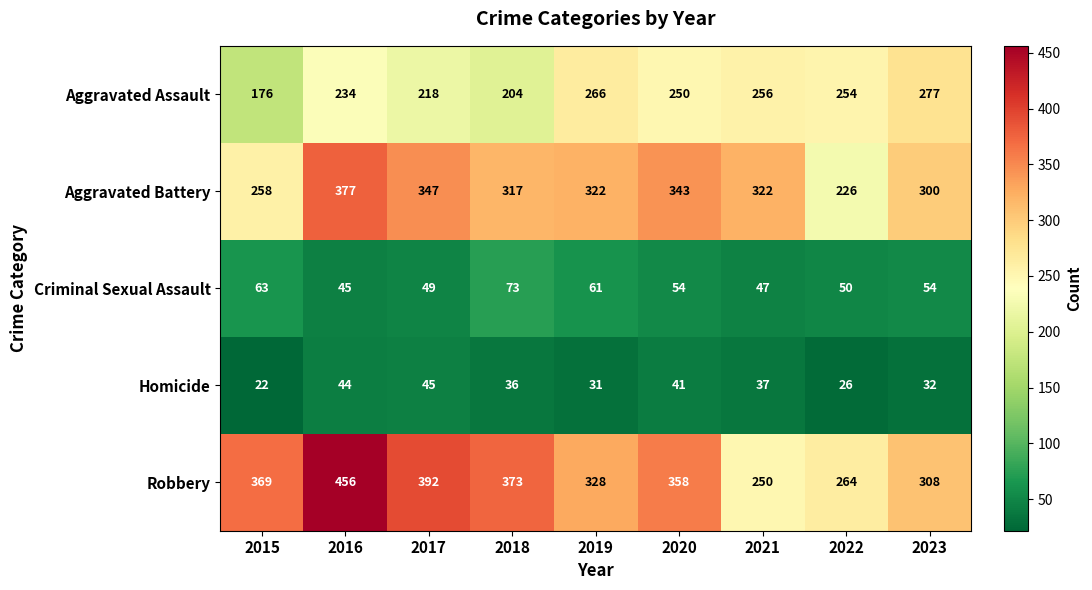

How many distinct data groups are displayed?

5